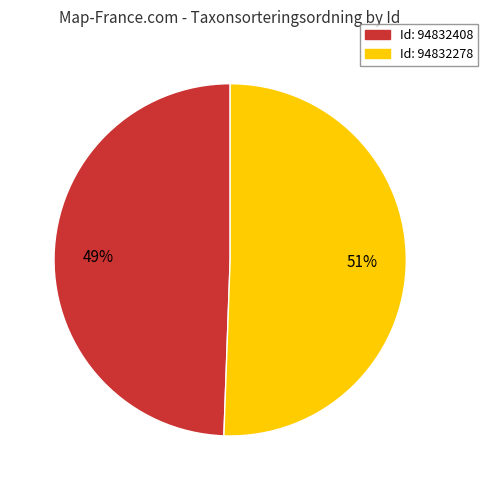

Is there any slice that represents more than half of the pie?

Yes